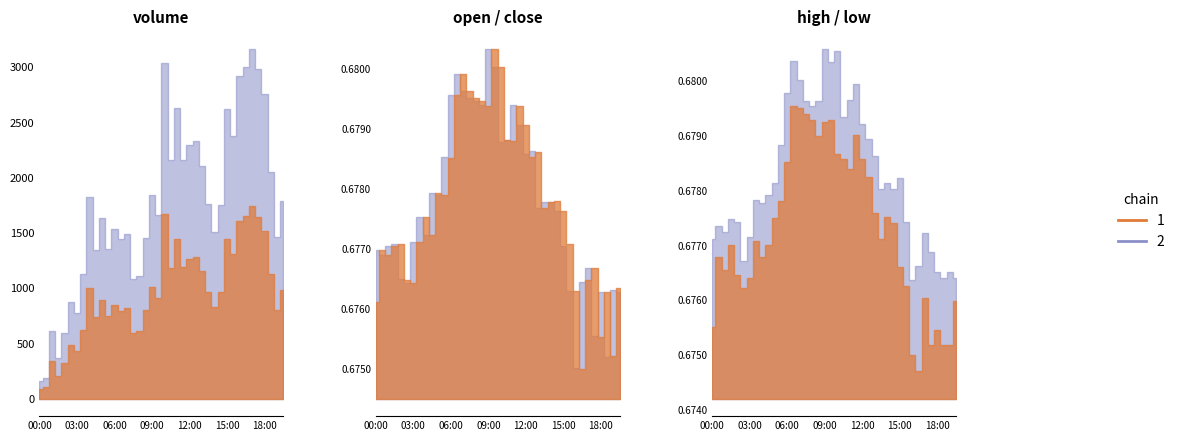

How many categories are shown in the chart?

40